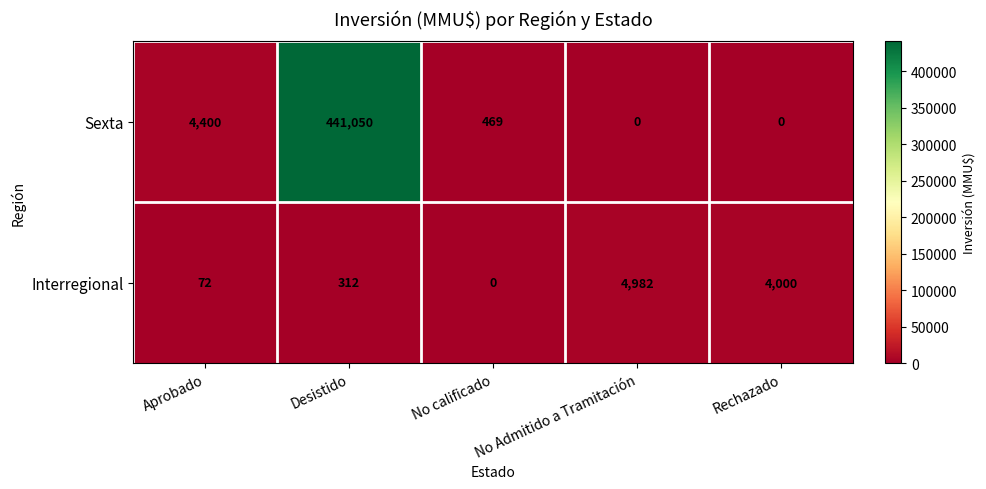

What is the maximum value for Sexta?

441050